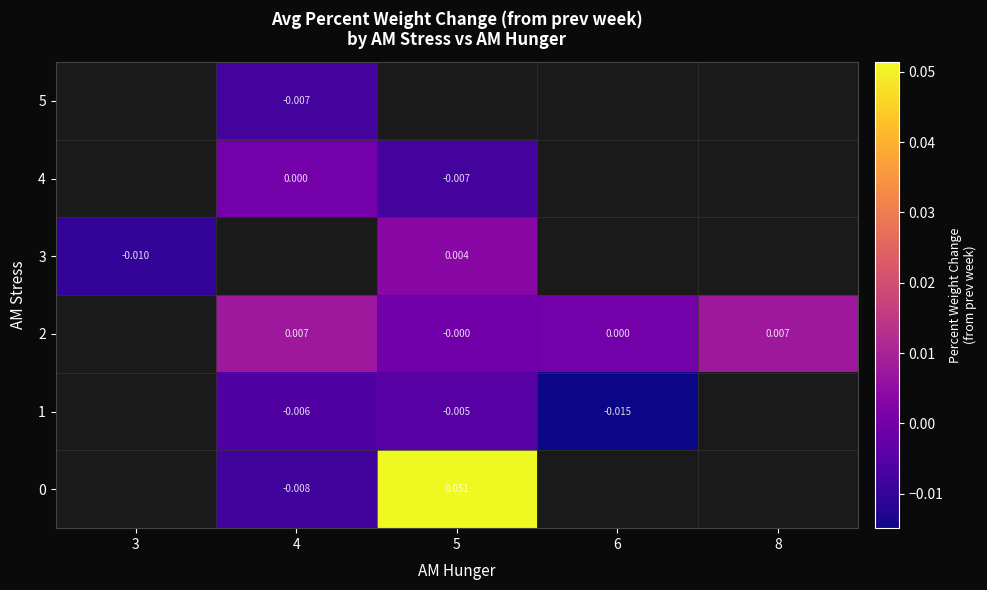

Which label corresponds to the smallest value in the chart?

6